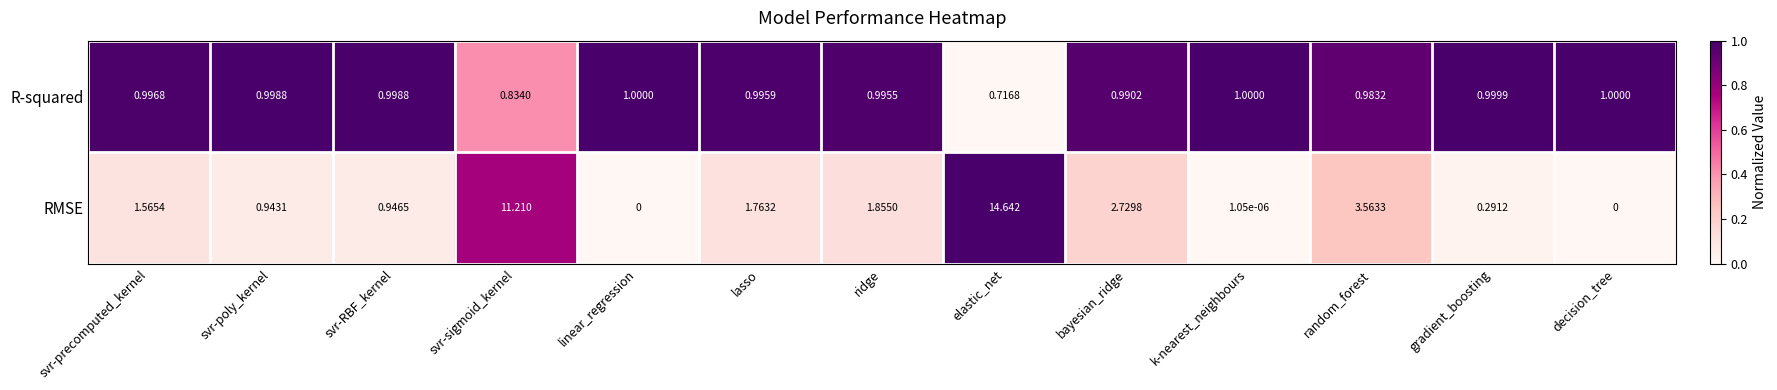

At which label is RMSE closest to 7?

random_forest